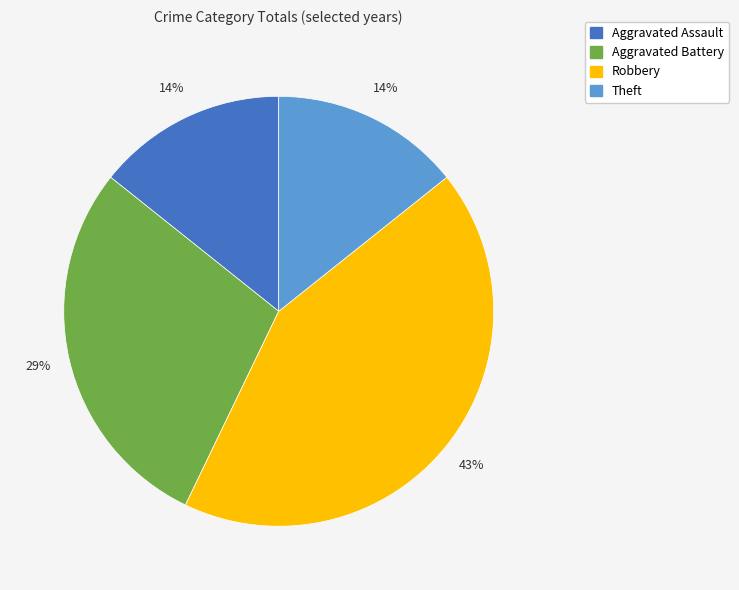

Is it true that Aggravated Assault is 14% of the pie?

True